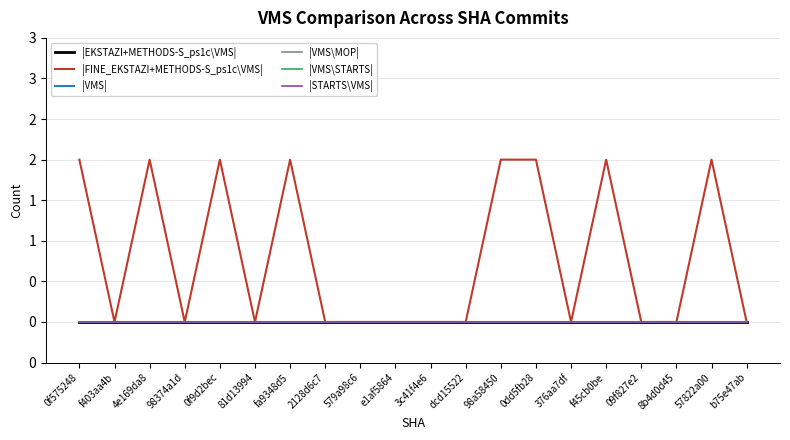

True or false: |FINE_EKSTAZI+METHODS-S_ps1c\VMS| and |VMS\STARTS| intersect in this chart.

False